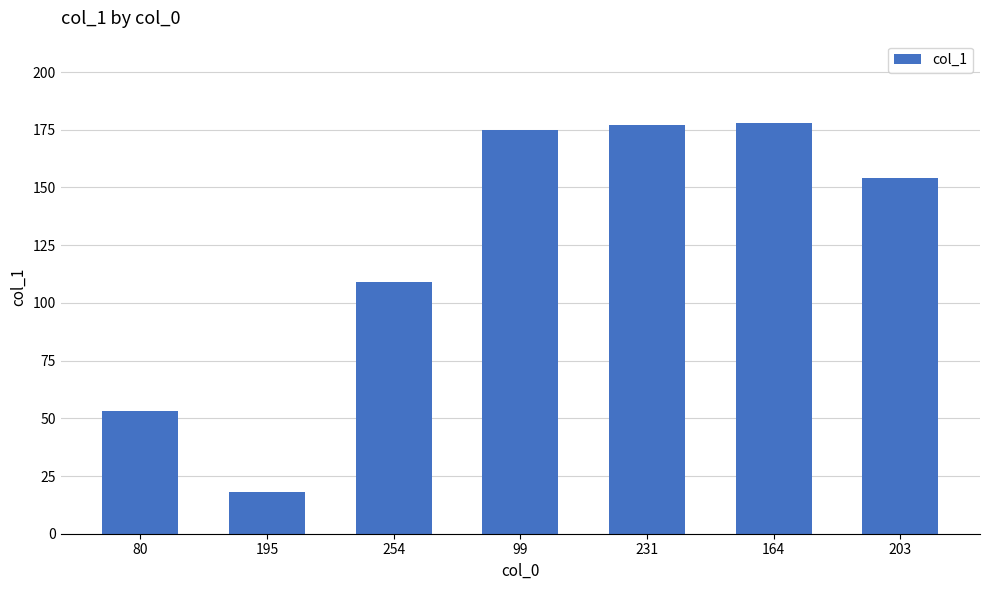

Reading left to right, list all the values displayed in this chart.

80=53	195=18	254=109	99=175	231=177	164=178	203=154